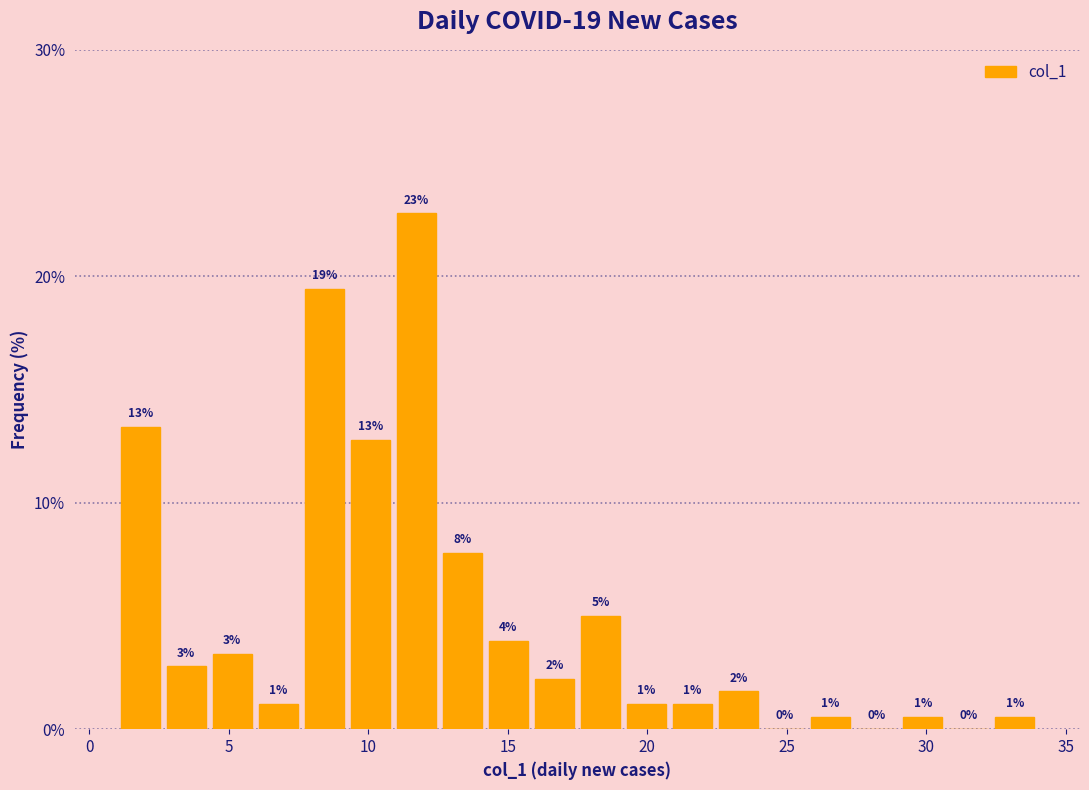

Around what value on the x-axis is the tallest bar? Give the approximate position of its centre, as read against the axis.

11.5